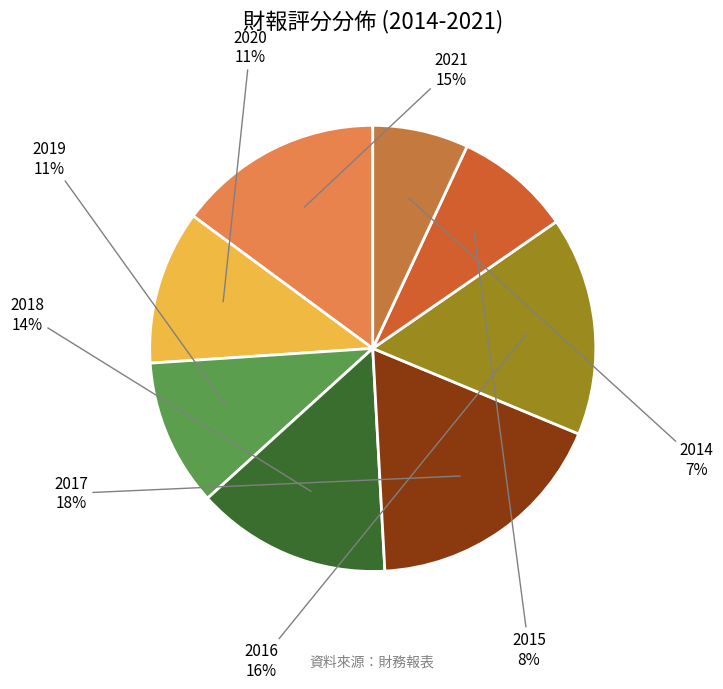

Rank the categories by value from lowest to highest.

2014, 2015, 2019, 2020, 2018, 2021, 2016, 2017